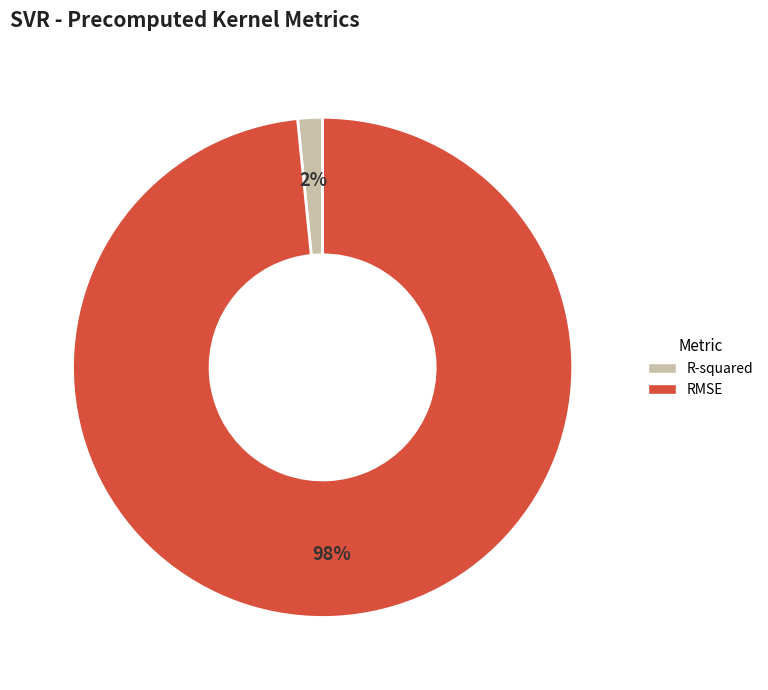

Which slice represents more than half of the pie?

RMSE